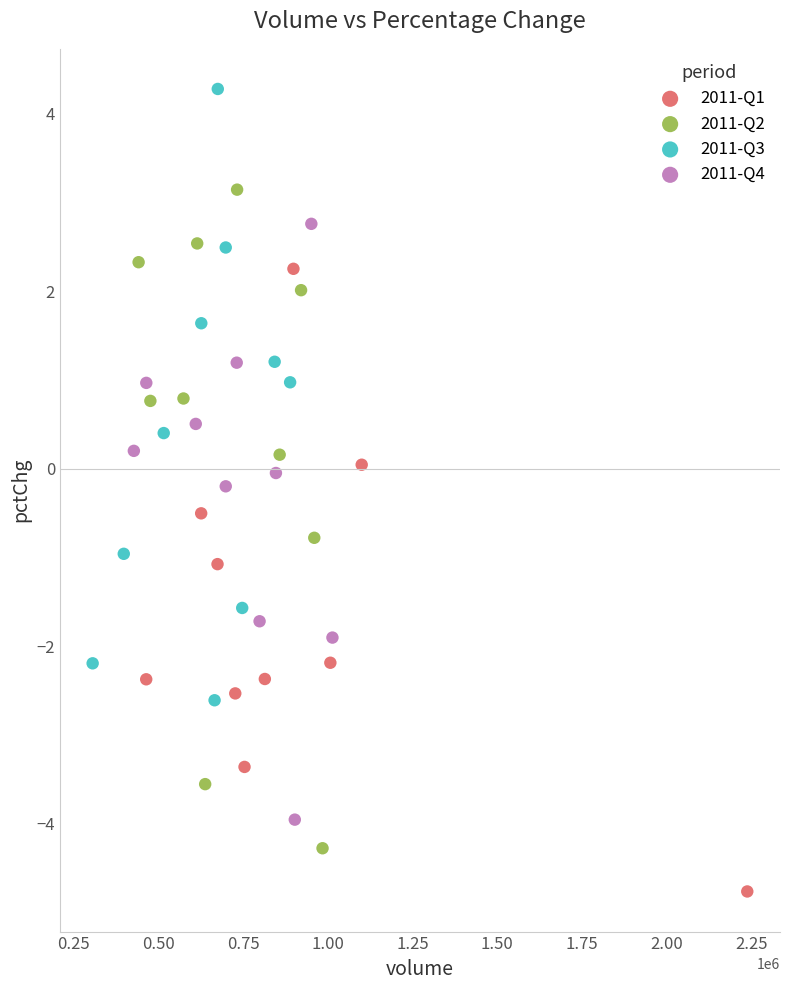

Which series contains the highest Y value?

2011-Q3